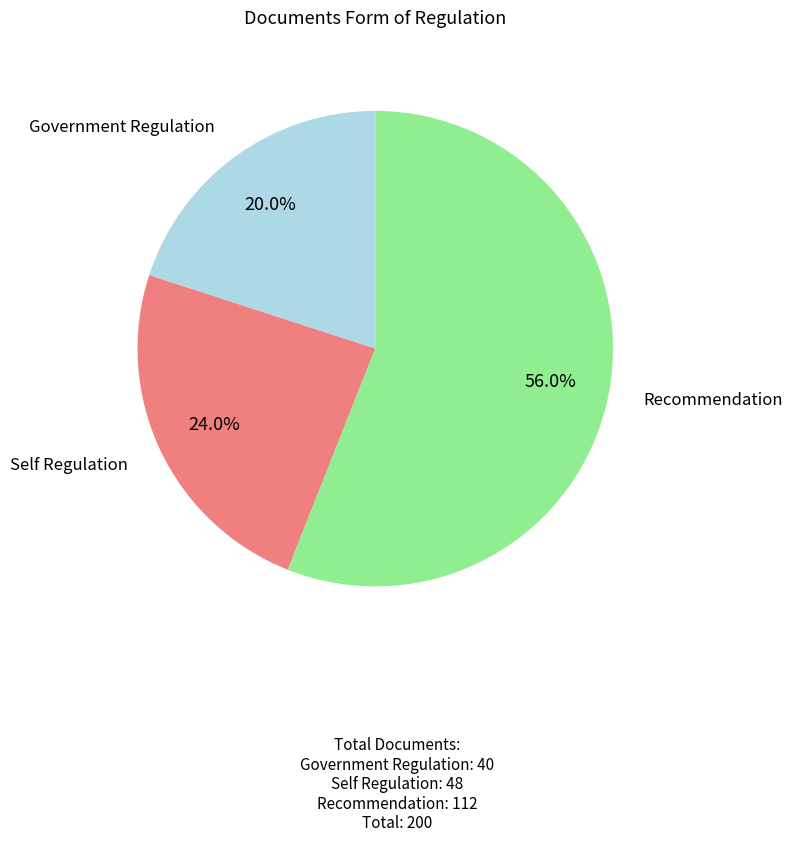

What percentage is NOT represented by Self Regulation?

76.0%